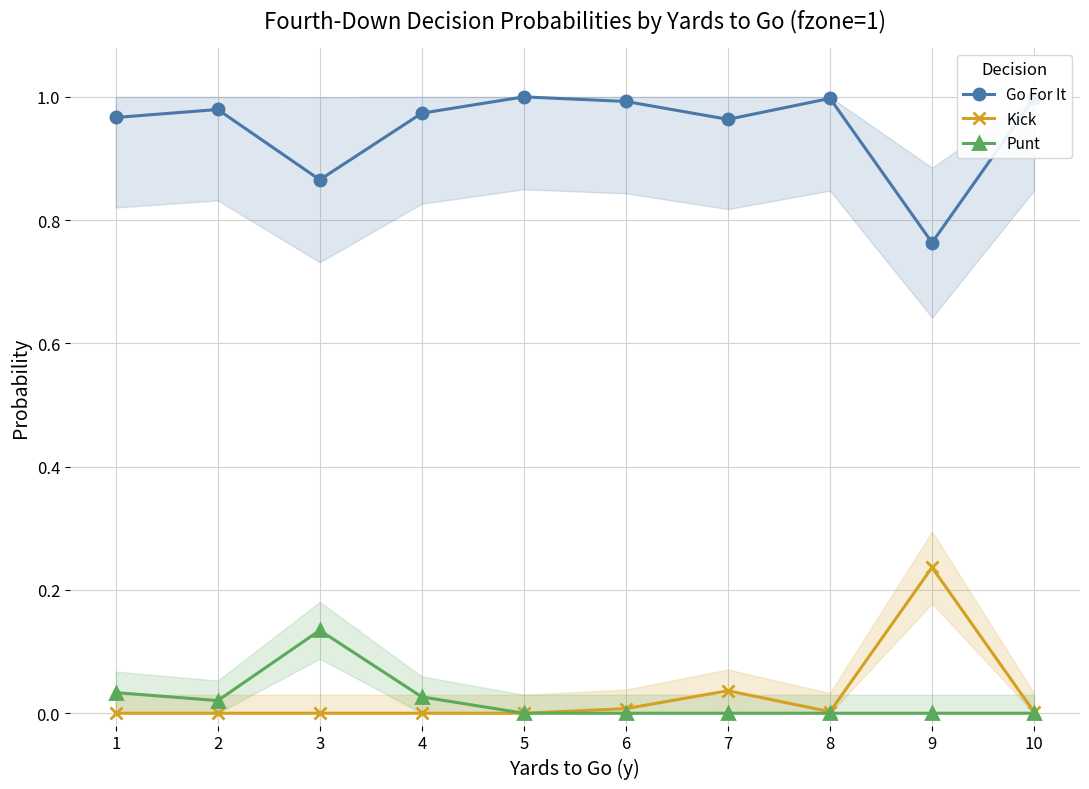

What is the maximum value for Punt?

0.1